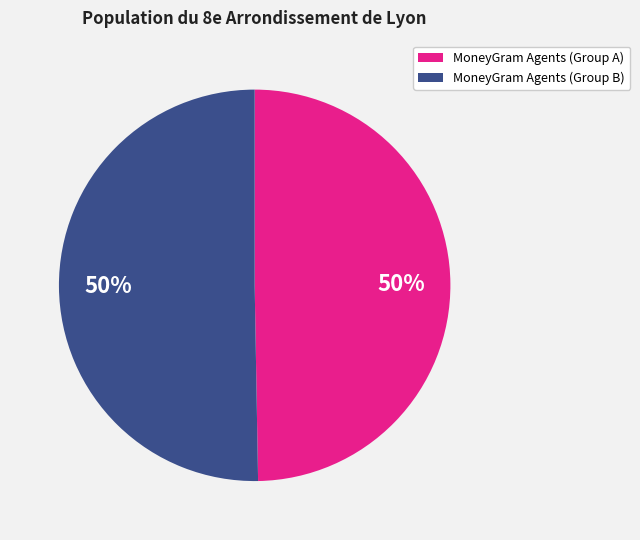

To the nearest percent, what is the average slice percentage?

50%